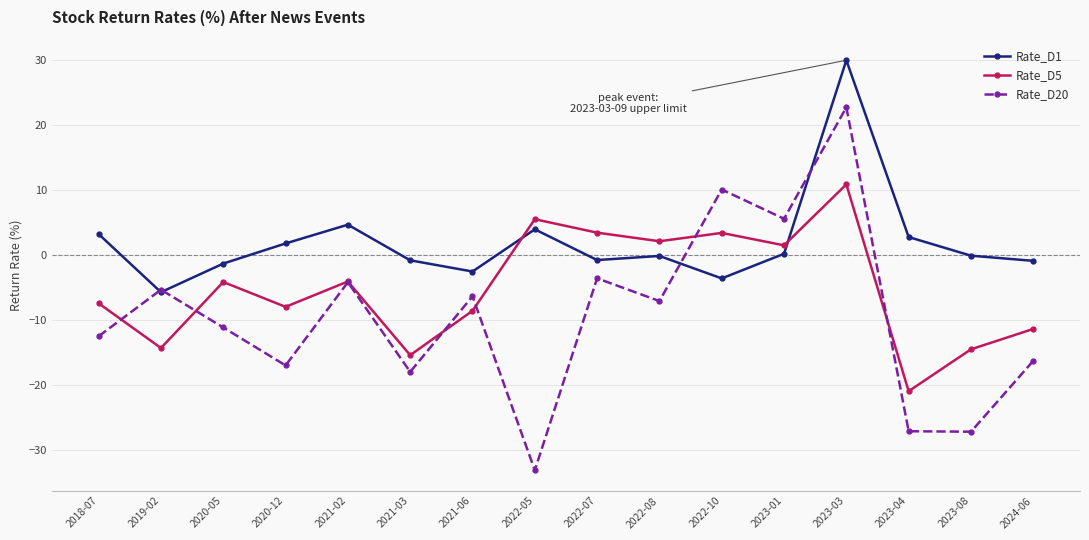

At how many categories does at least one series exceed 23?

1